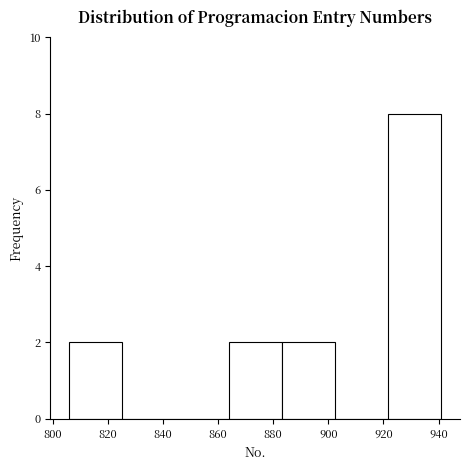

Reading left to right, list every bar in this chart as the range it spans on the x-axis followed by its height. Neither the bar edges nor the heights are printed on the chart, so give them approximately, as read against the axes.

806 to 826: 2
826 to 844: 0
844 to 864: 0
864 to 884: 2
884 to 902: 2
902 to 922: 0
922 to 942: 8